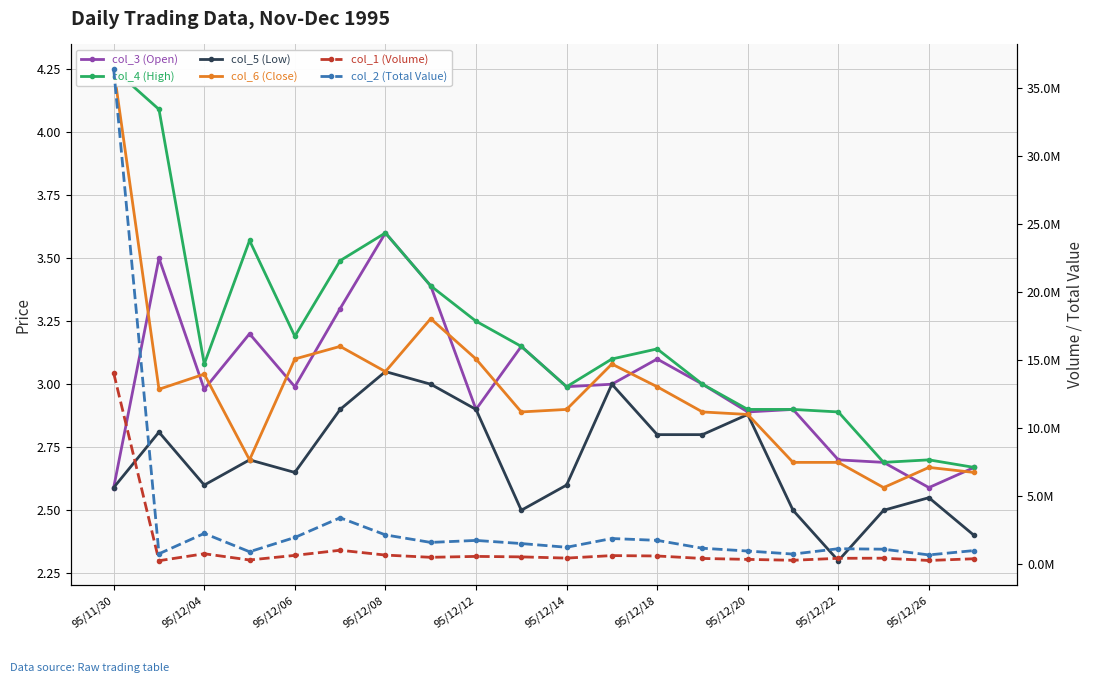

What is the minimum value for col_2 (Total Value)?

652950.0